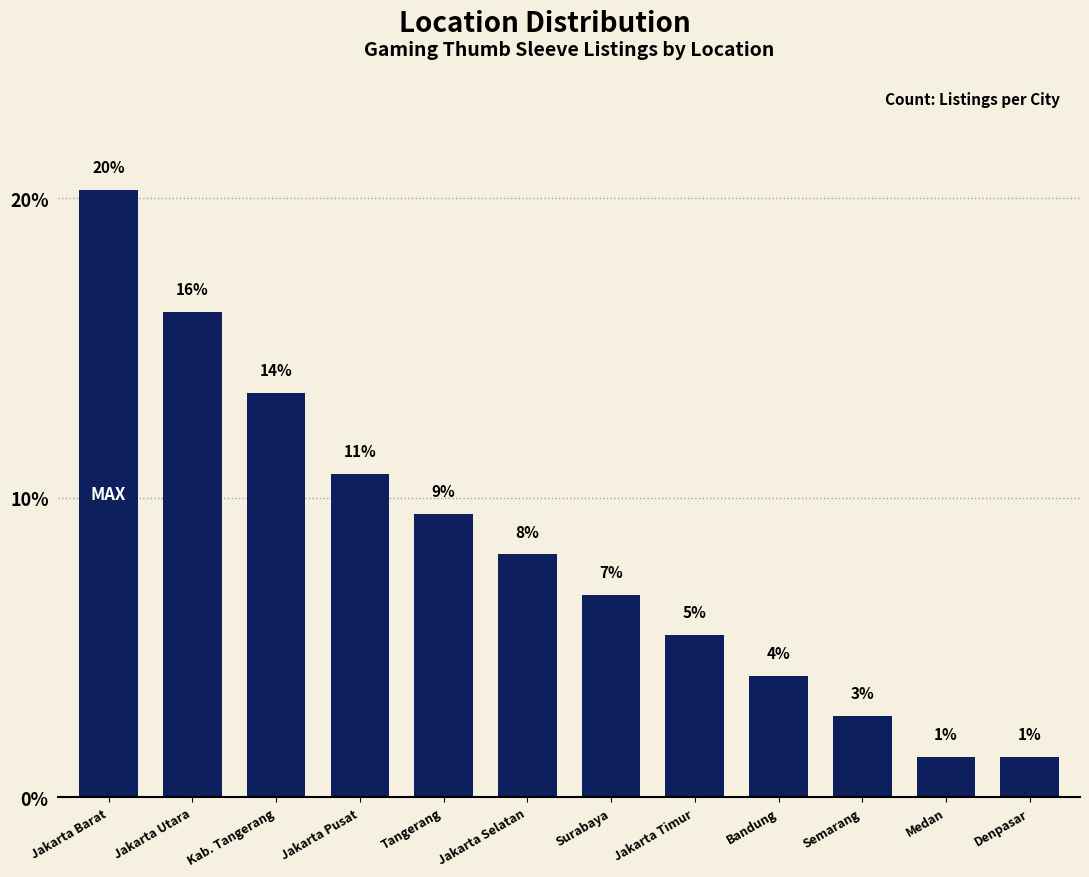

What is the maximum value shown in the chart?

20.3